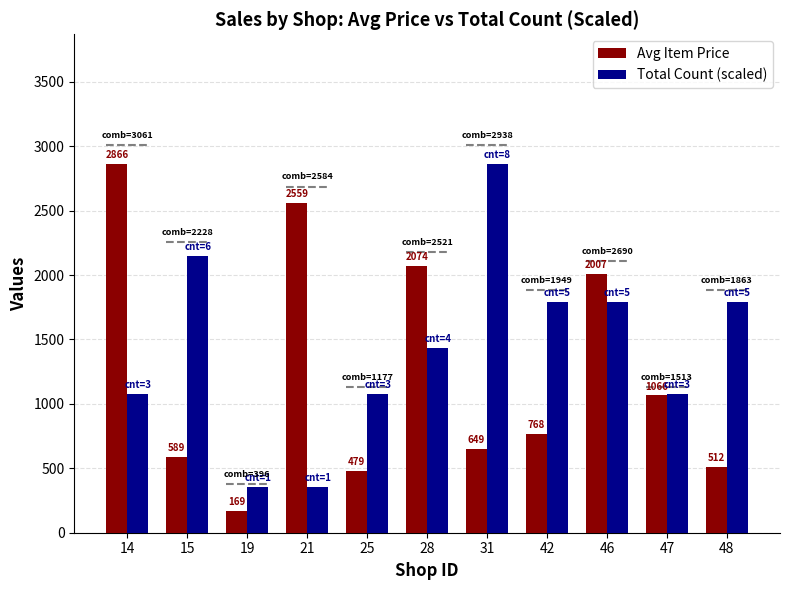

What value does the Total Count (scaled) series have at 15?

2149.3